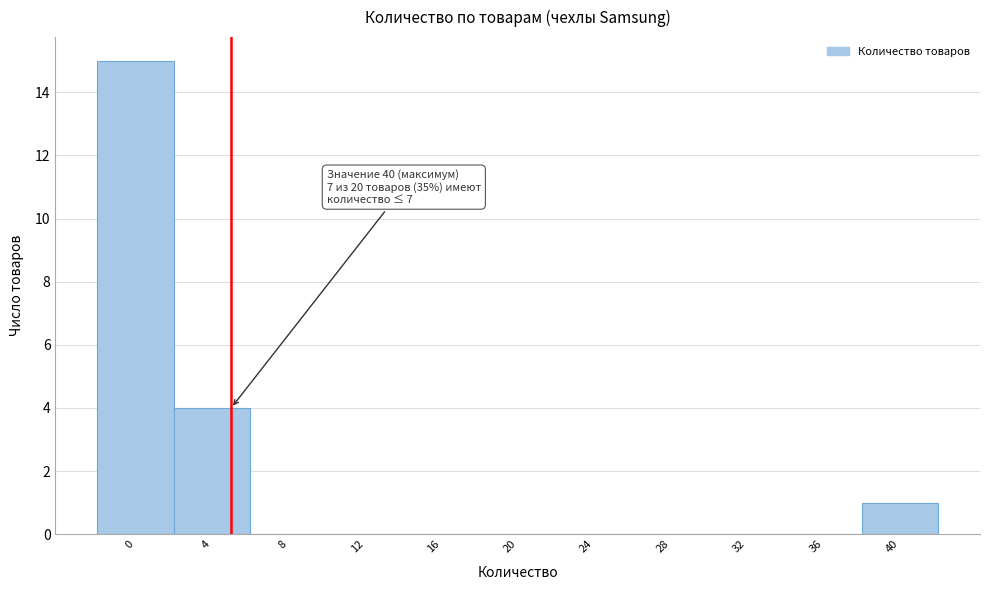

Reading left to right, extract all data points from this chart.

0=15	4=4	8=0	12=0	16=0	20=0	24=0	28=0	32=0	36=0	40=1